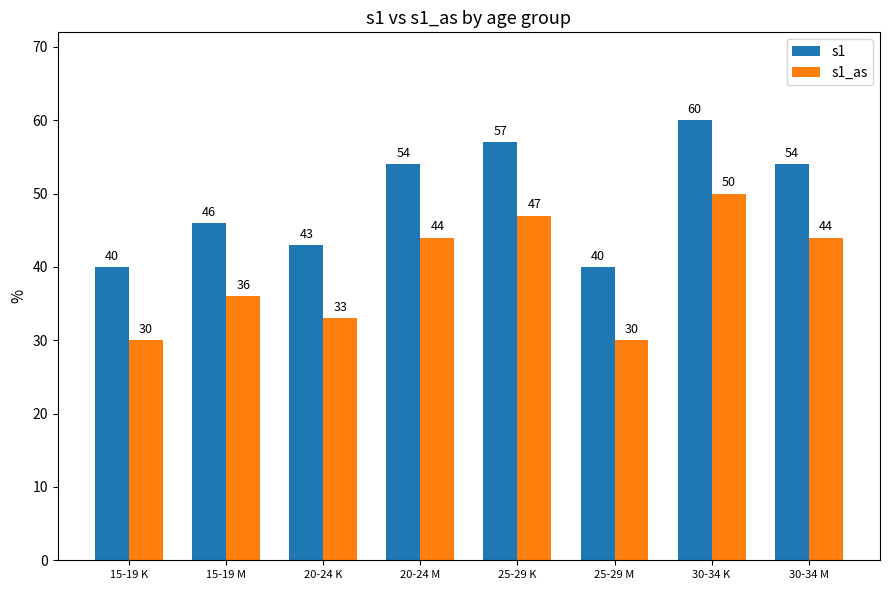

What is the approximate value of s1_as at 20-24 M, to the nearest 10?

40